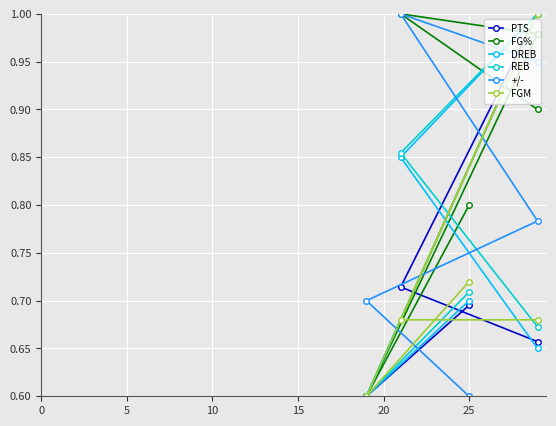

What is the lowest value of the DREB series?

0.6